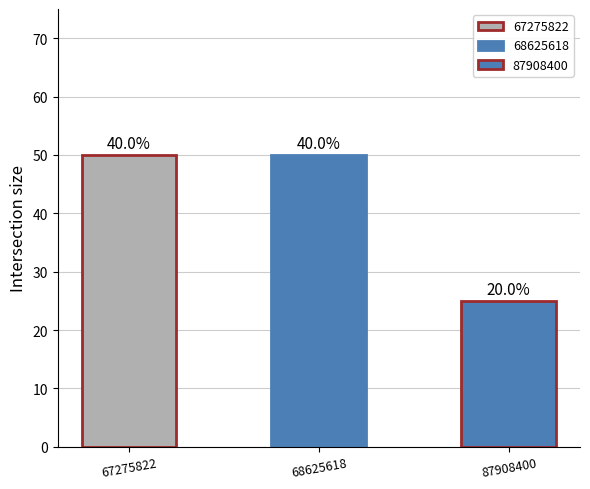

Reading right to left, extract all data points from this chart.

25	50	50